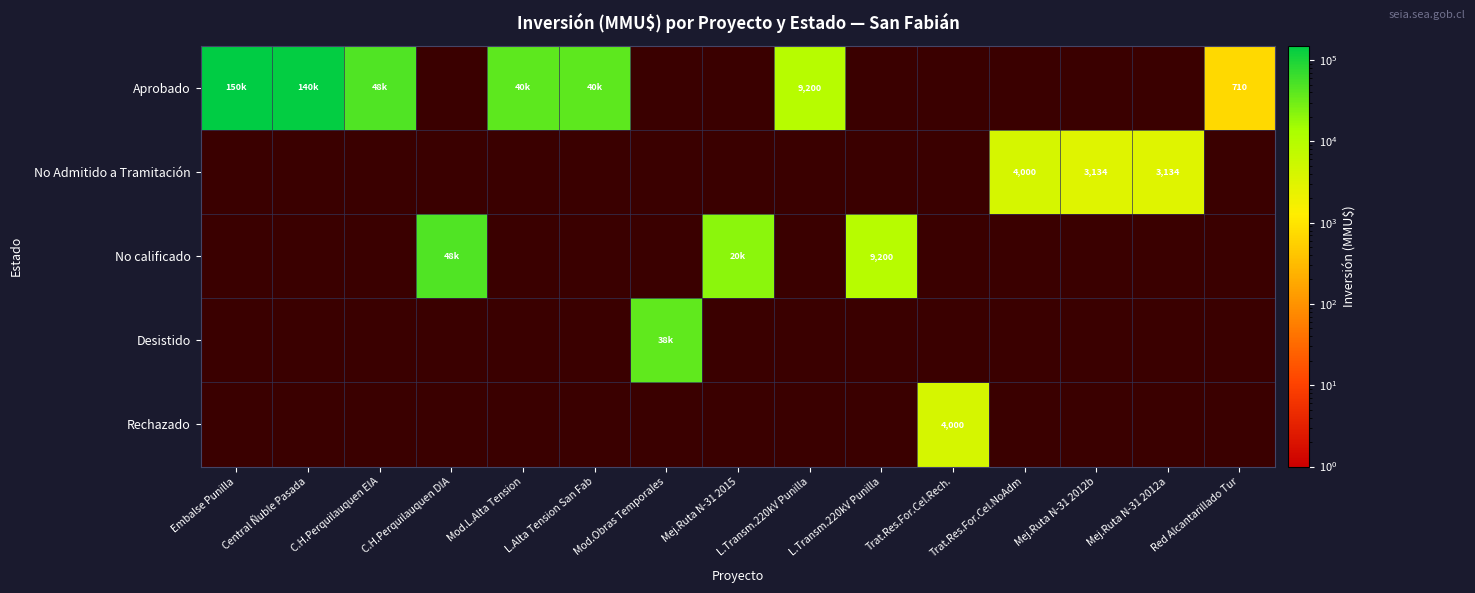

At how many categories does at least one series exceed 124016?

2